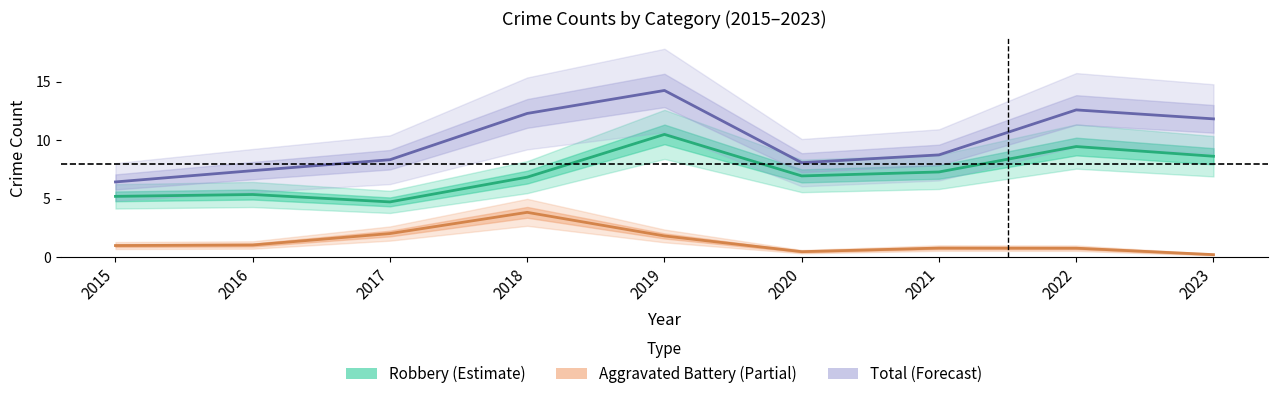

Which series has the largest total across all categories?

Total